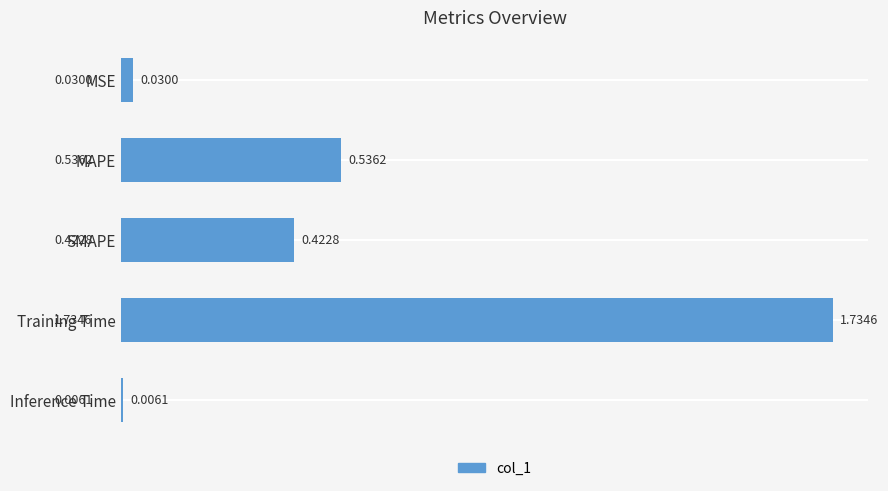

Count the number of categories in the chart.

5